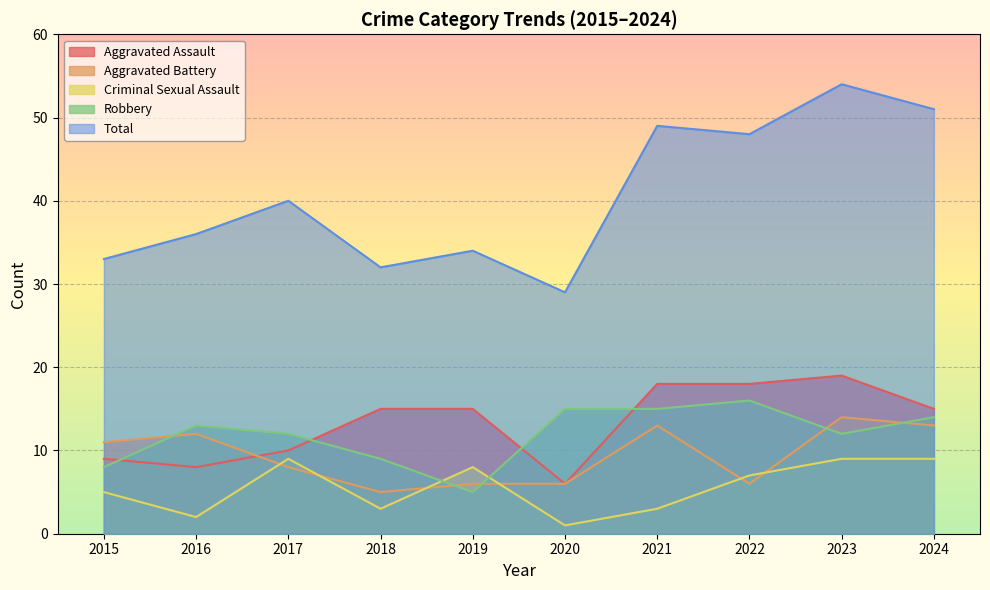

At which label does Criminal Sexual Assault first exceed 7?

2017